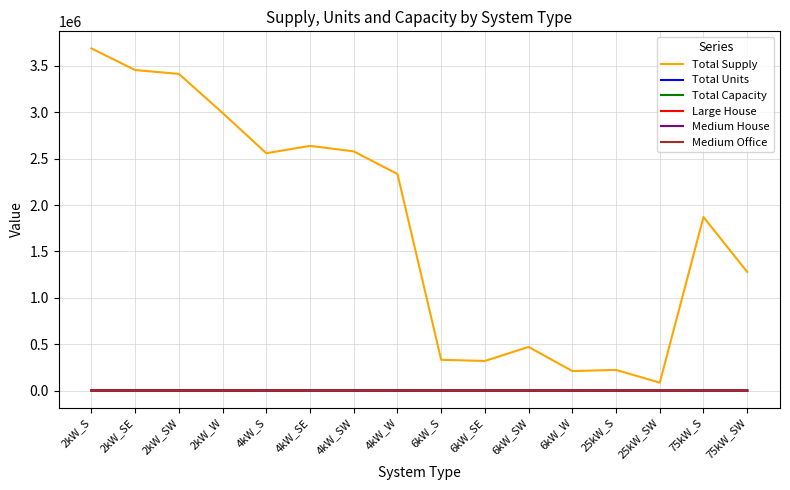

True or false: Medium House and Total Supply intersect in this chart.

False